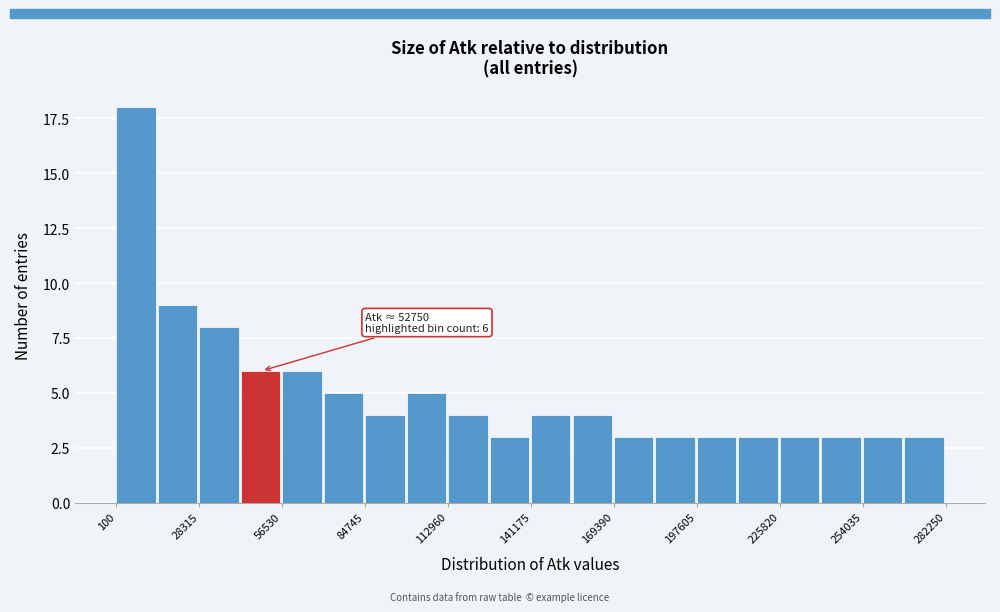

Around what value on the x-axis is the tallest bar? Give the approximate position of its centre, as read against the axis.

5000